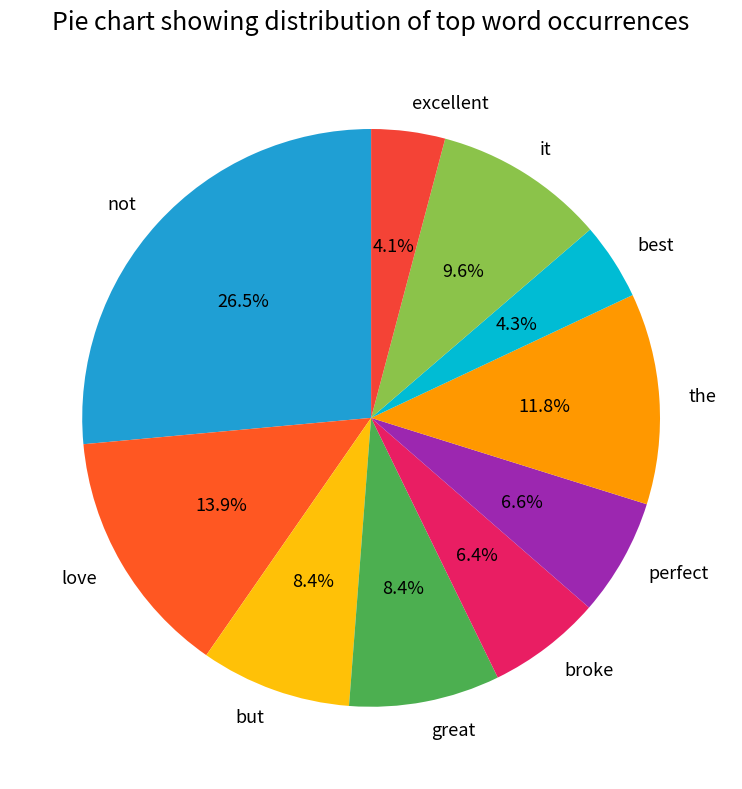

True or false: broke accounts for 6% of the total.

True